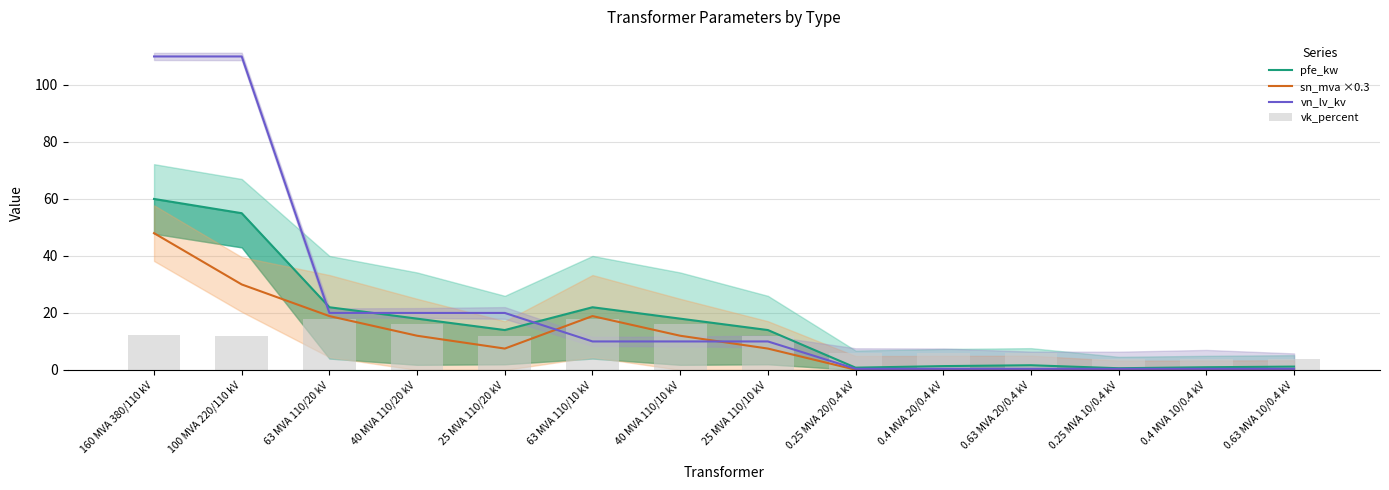

How many groups of bars are there?

14